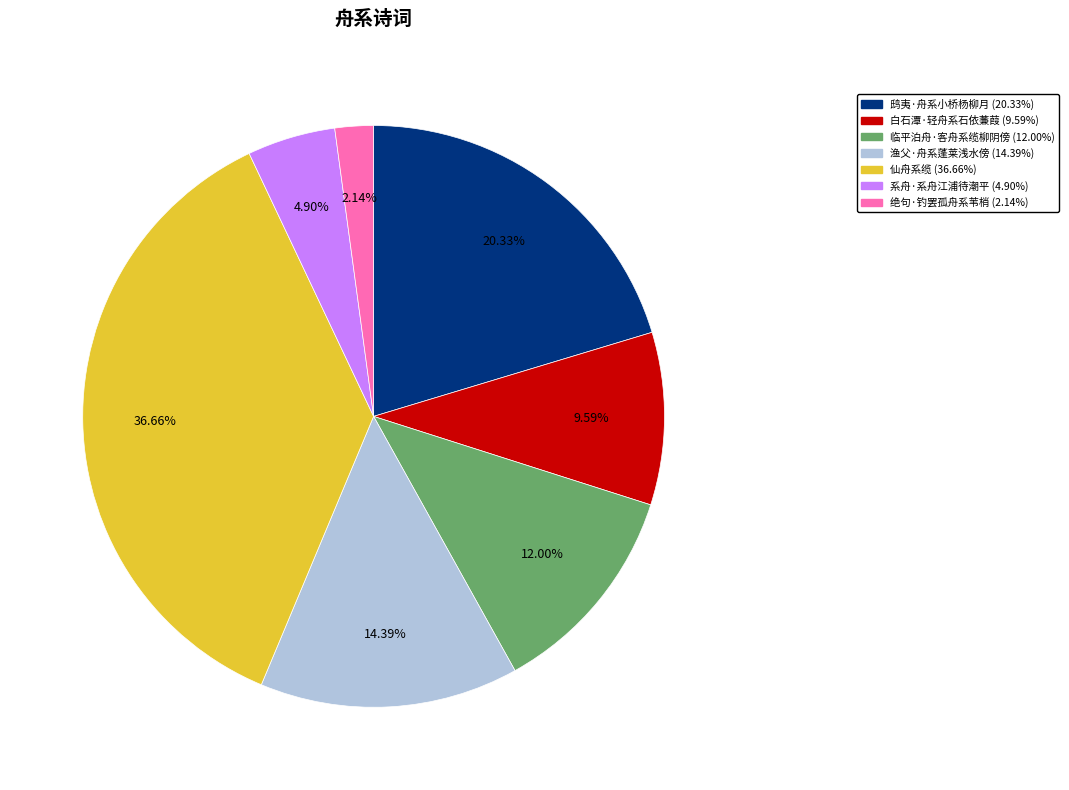

To the nearest percent, what is the difference between the 白石潭·轻舟系石依蒹葭 and 绝句·钓罢孤舟系苇梢 slice percentages?

7%